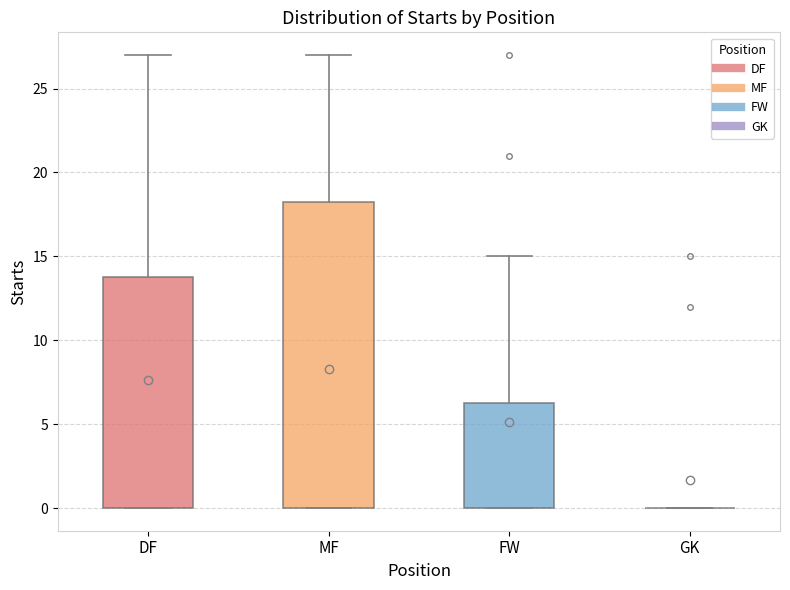

Reading left to right, read every box against the y-axis: the position of its median line, the range the box covers, and the ends of its whiskers. The values are not printed on the chart, so give them approximately, as read against the axis.

DF: median 0.5, box 0.0 to 14.0, whiskers 0.0 to 27.0
MF: median 1.0, box 0.0 to 18.5, whiskers 0.0 to 27.0
FW: median 0.0 (drawn on the box's lower edge), box 0.0 to 6.5, whiskers 0.0 to 15.0
GK: box collapsed to a line at 0.0, whiskers 0.0 to 0.0